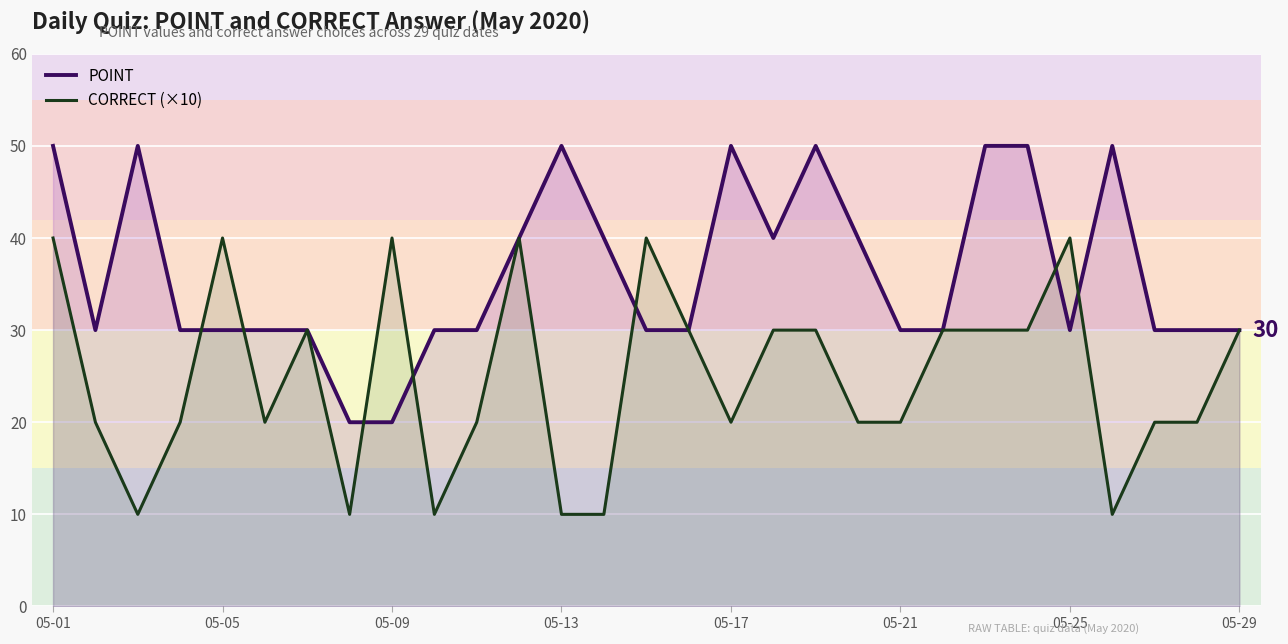

Count the CORRECT (×10) values in the range 20 to 30.

17